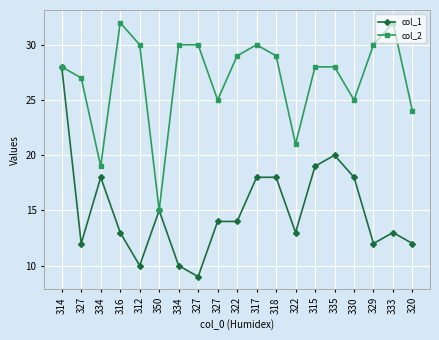

What are all the series names shown in the legend?

col_1, col_2